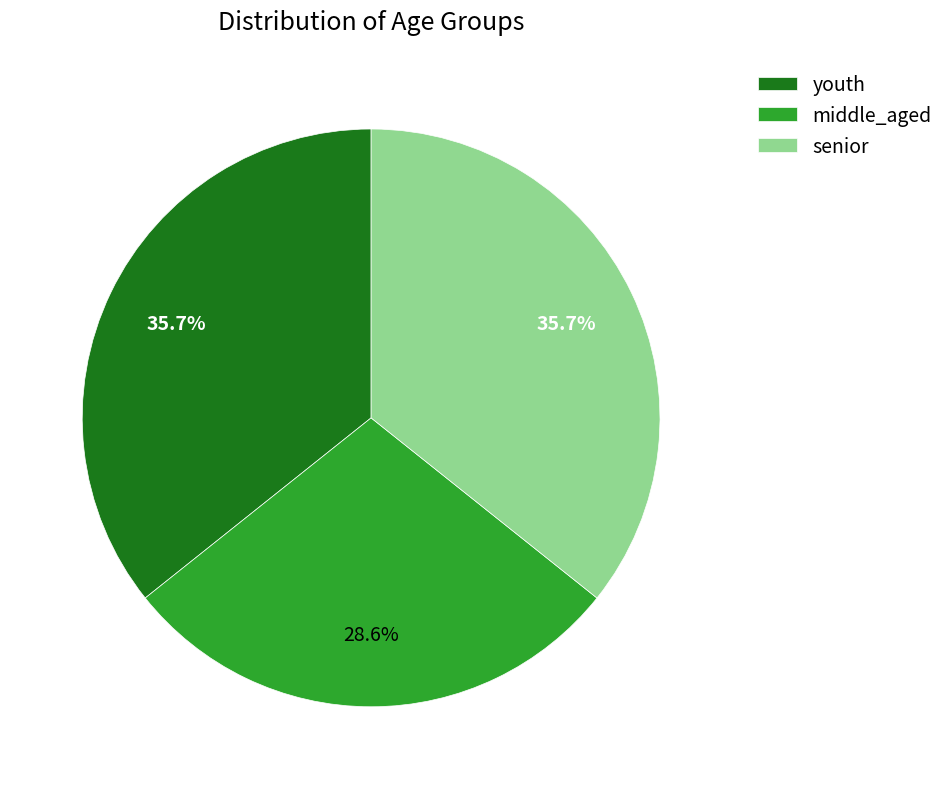

To the nearest percent, what is the combined percentage of youth and middle_aged?

64%